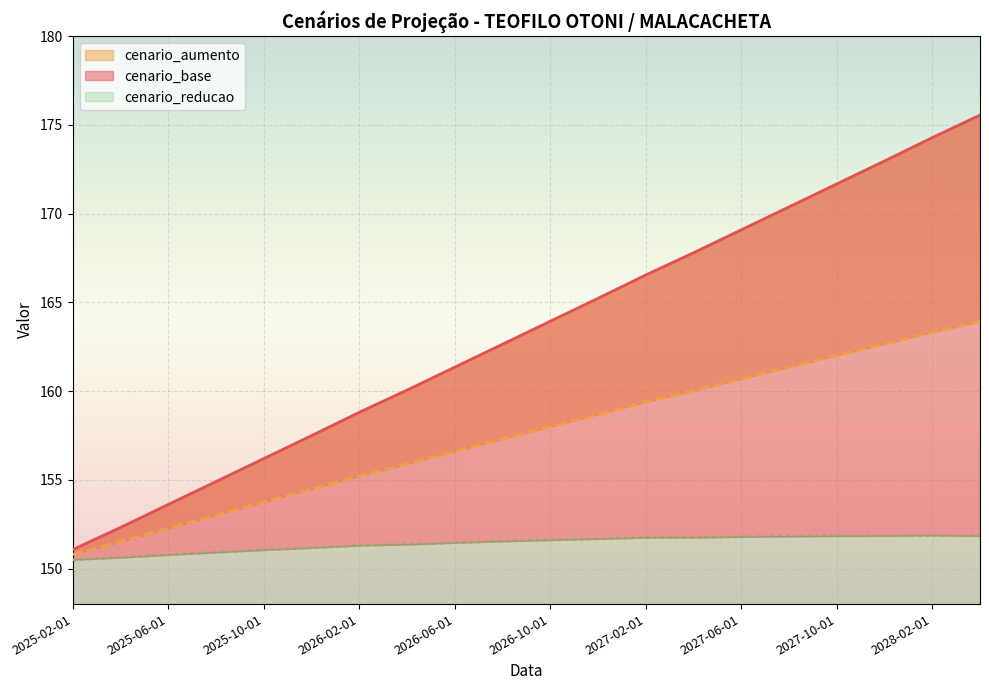

What is the difference between the highest and lowest values at 2027-02-01?

14.8